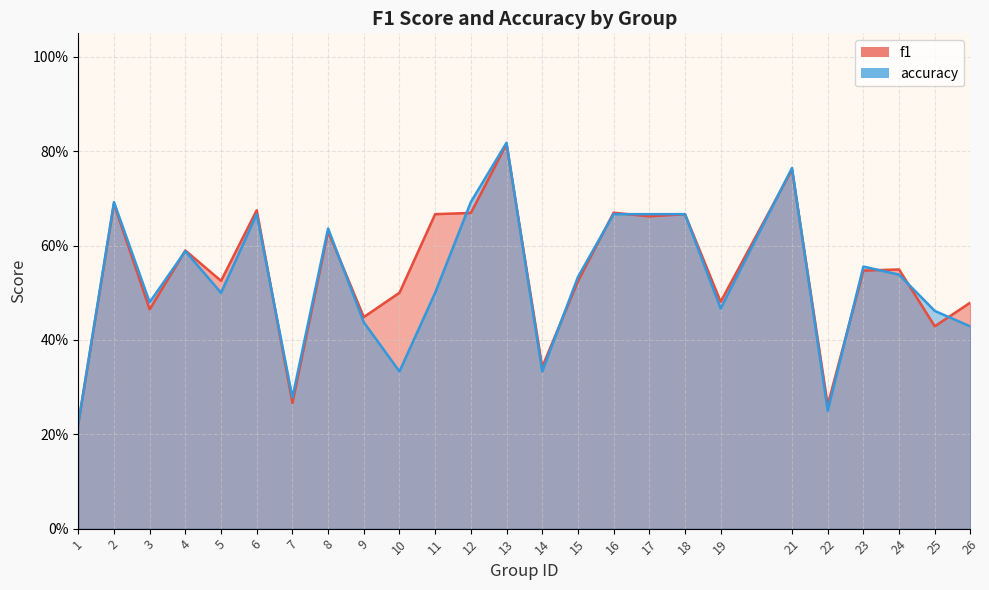

How many times do accuracy and f1 cross each other?

14